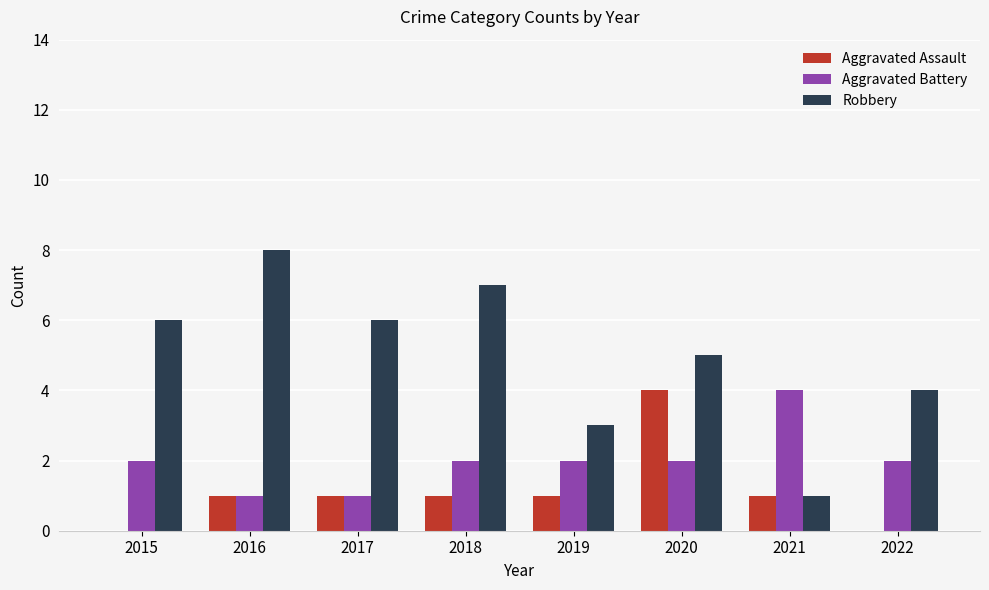

Is the value of Aggravated Battery at 2018 greater than the value of Robbery at 2018?

No